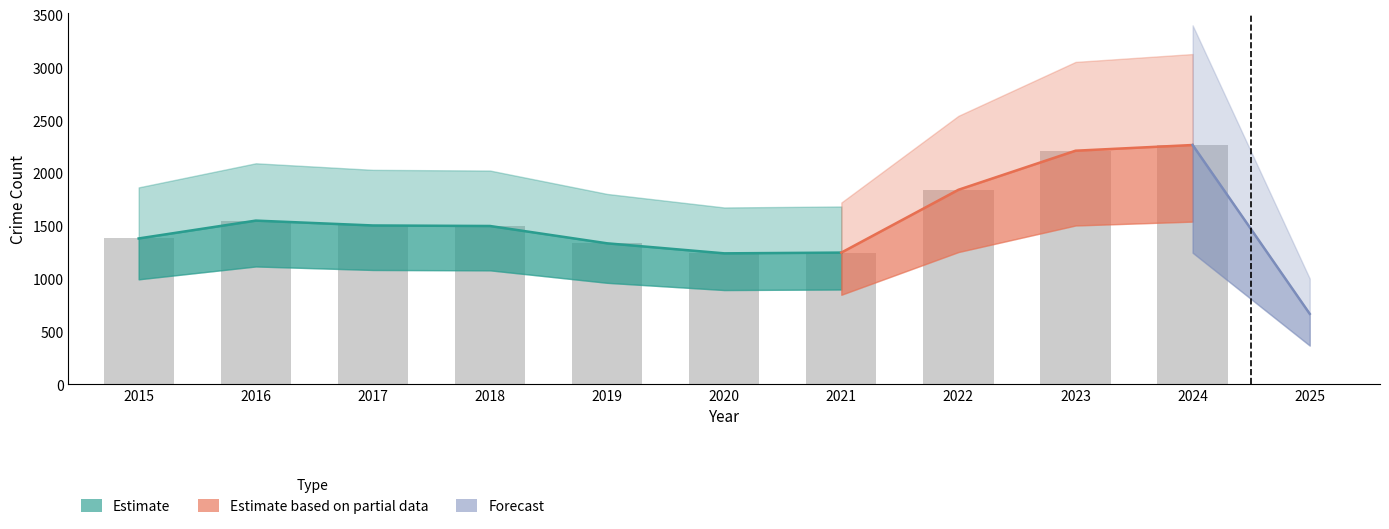

What is the total value across all series at 2022?

1843